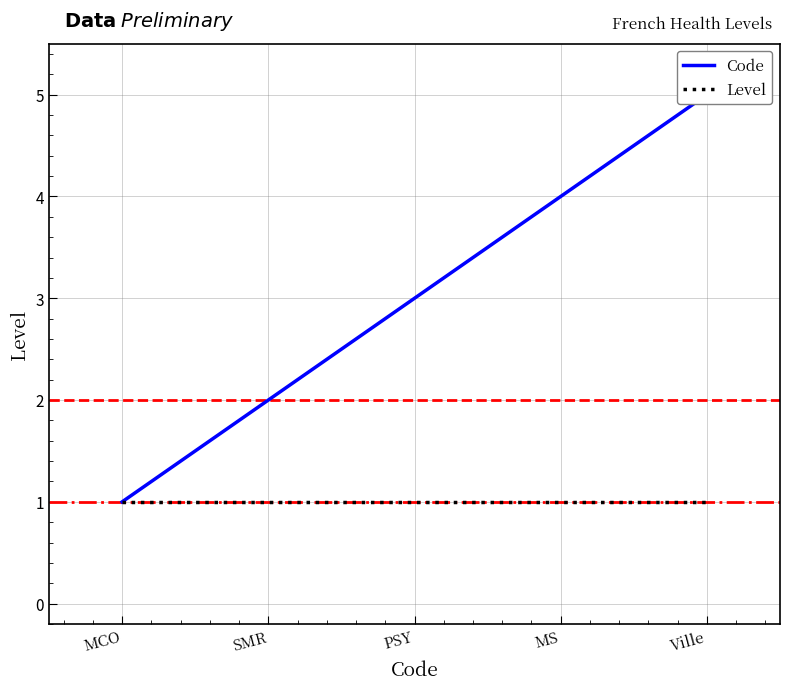

Where is Code nearest to the value 3?

PSY